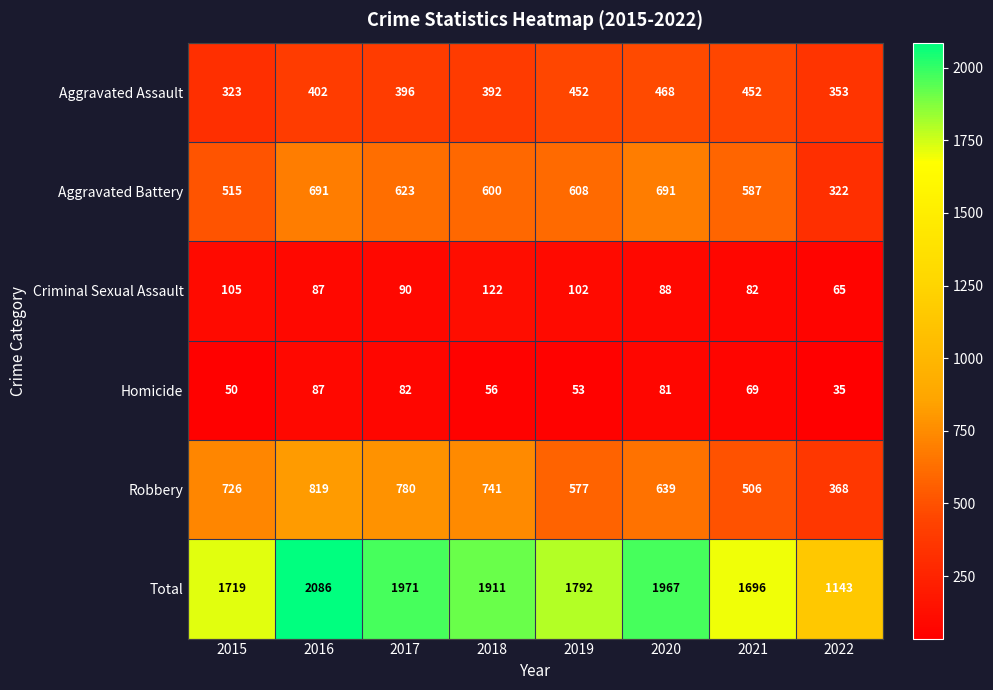

What is the sum of all Homicide values?

513